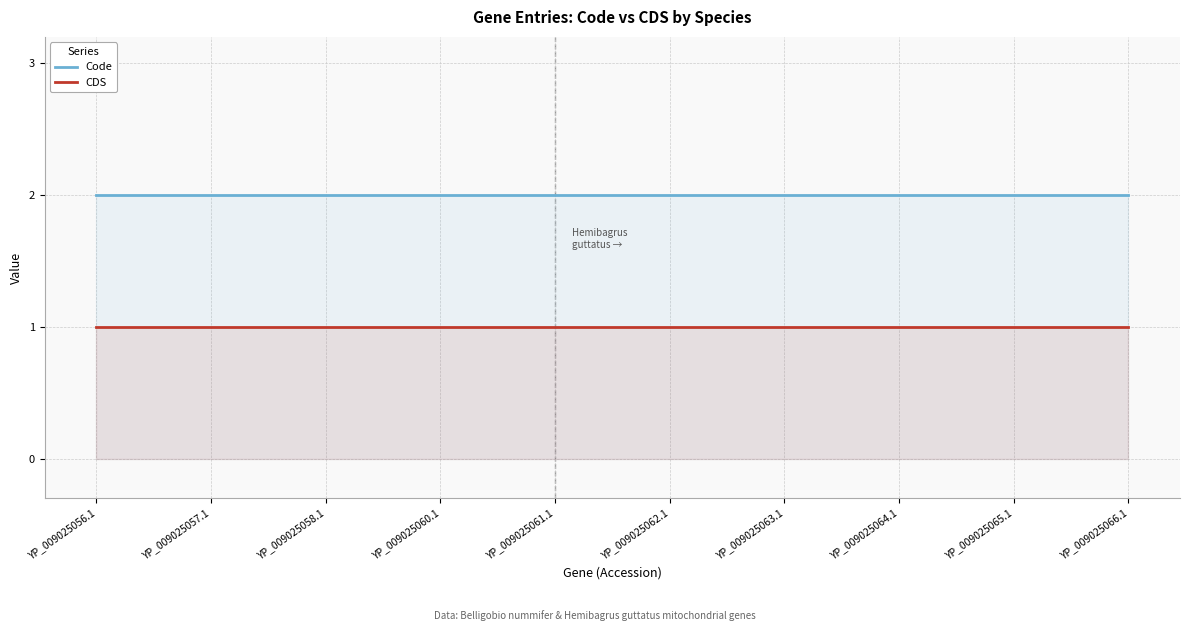

List the series in order of their peak value, highest first.

Code, CDS